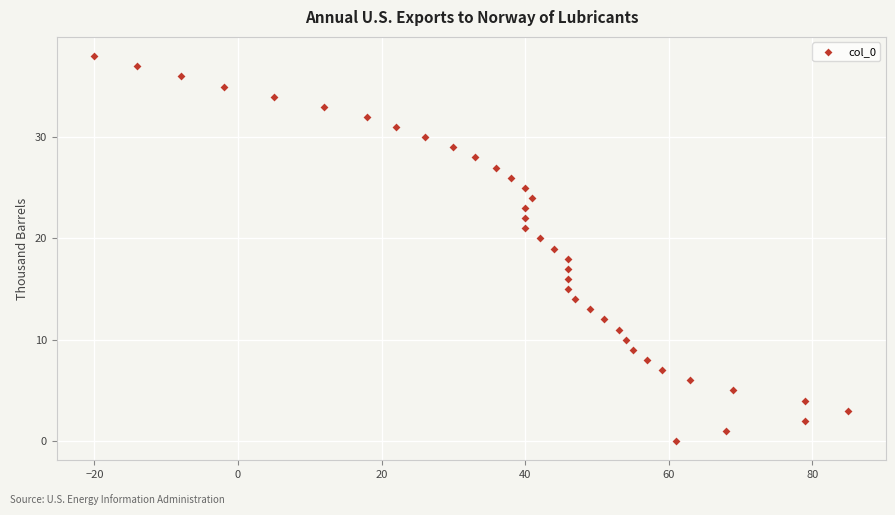

What is the range of X values (max minus min)?

105